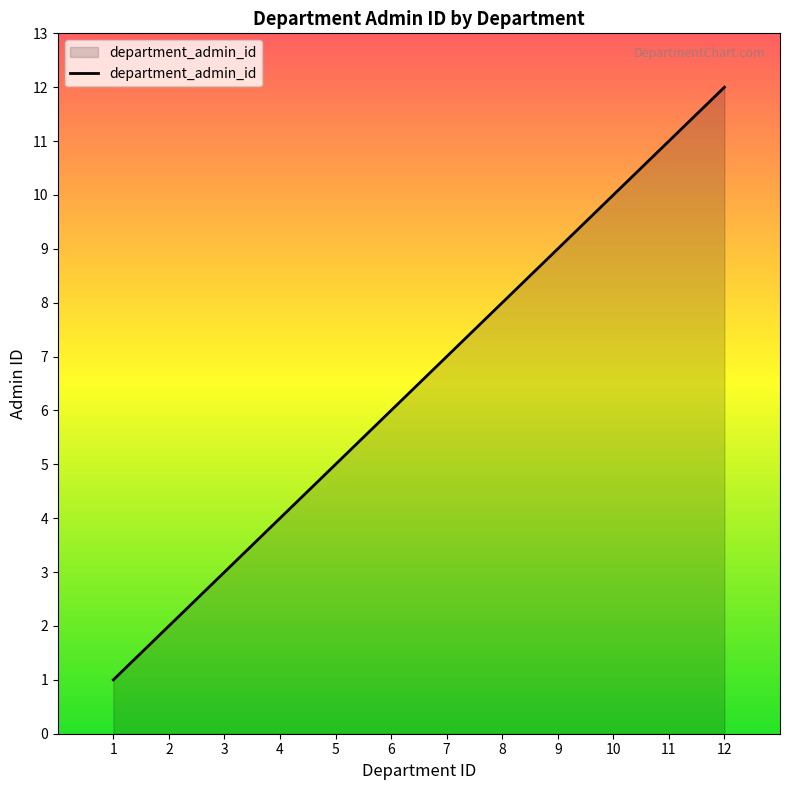

Is it true that the value at 11 is 11?

True